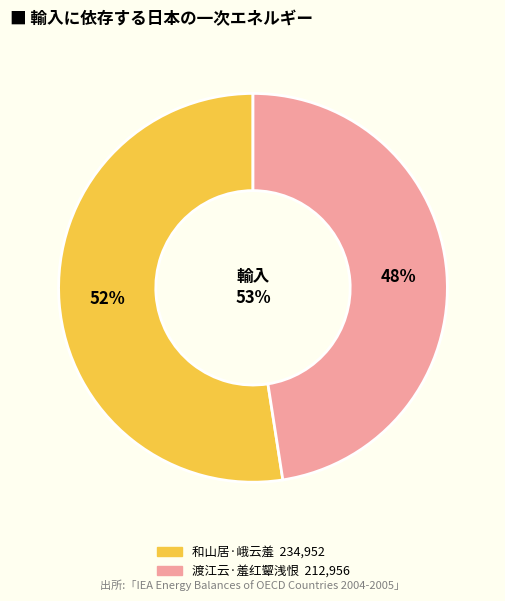

Combined, do 和山居·峨云羞 and 渡江云·羞红颦浅恨 account for over 50%?

Yes